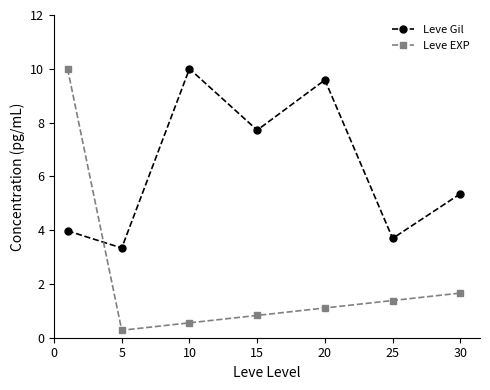

How many interior local valleys does the Leve Gil series have?

3